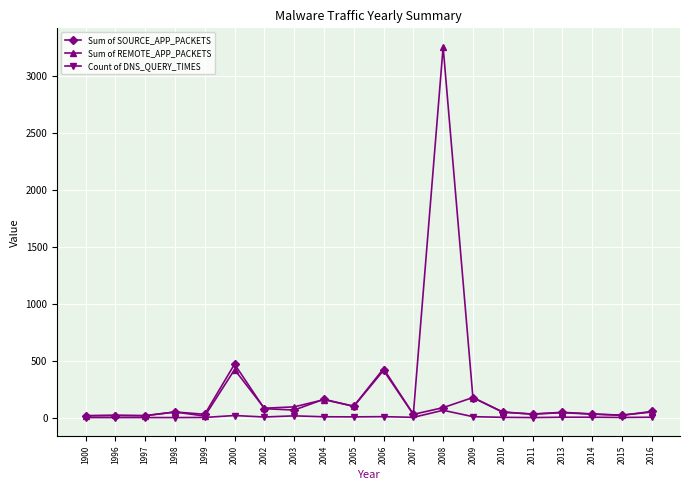

How many values in the Sum of SOURCE_APP_PACKETS series are below 50?

10